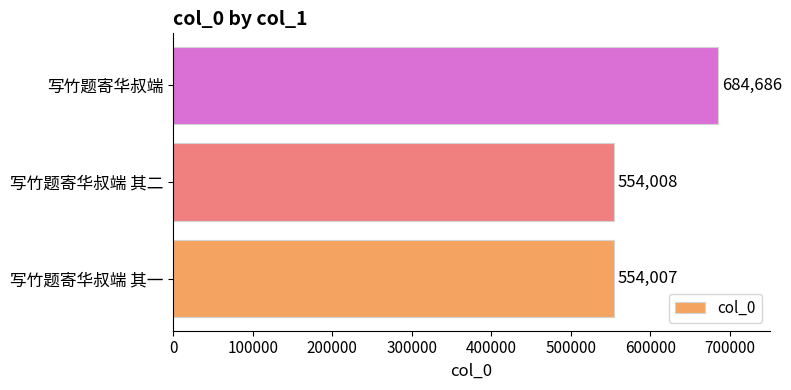

How many distinct data groups are displayed?

1